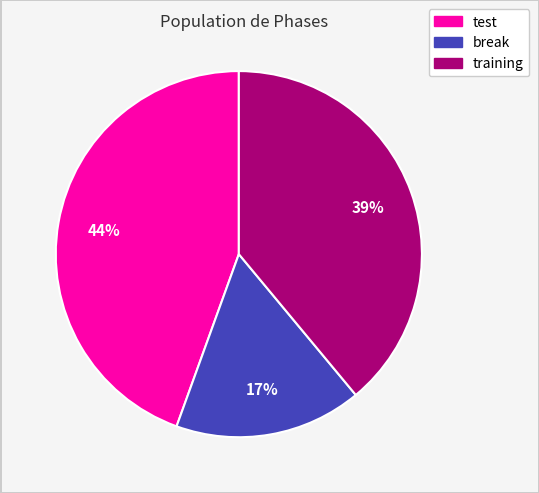

Rank the categories by value from highest to lowest.

test, training, break